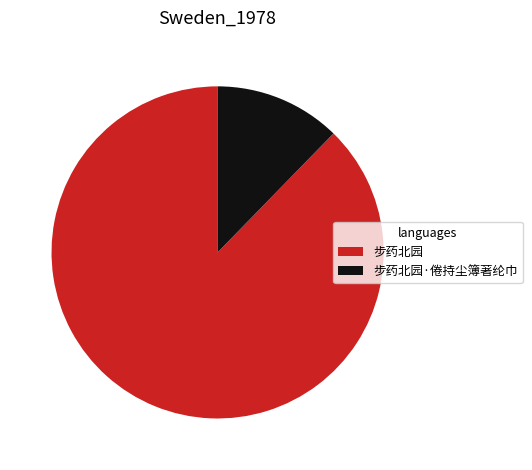

Do 步药北园 and 步药北园·倦持尘簿著纶巾 together represent more than half of the pie?

Yes